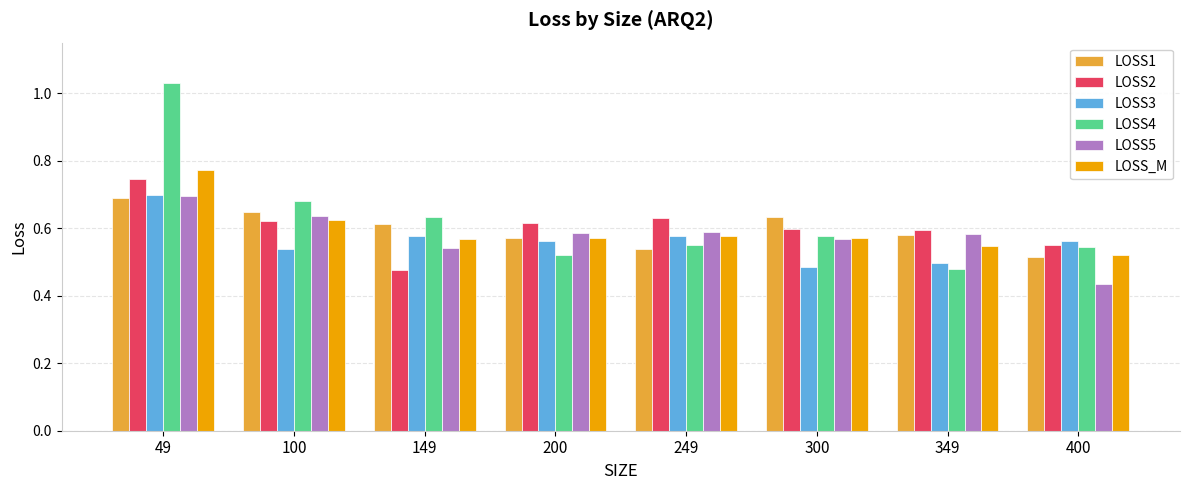

Which series changed the most between 100 and 300?

LOSS4